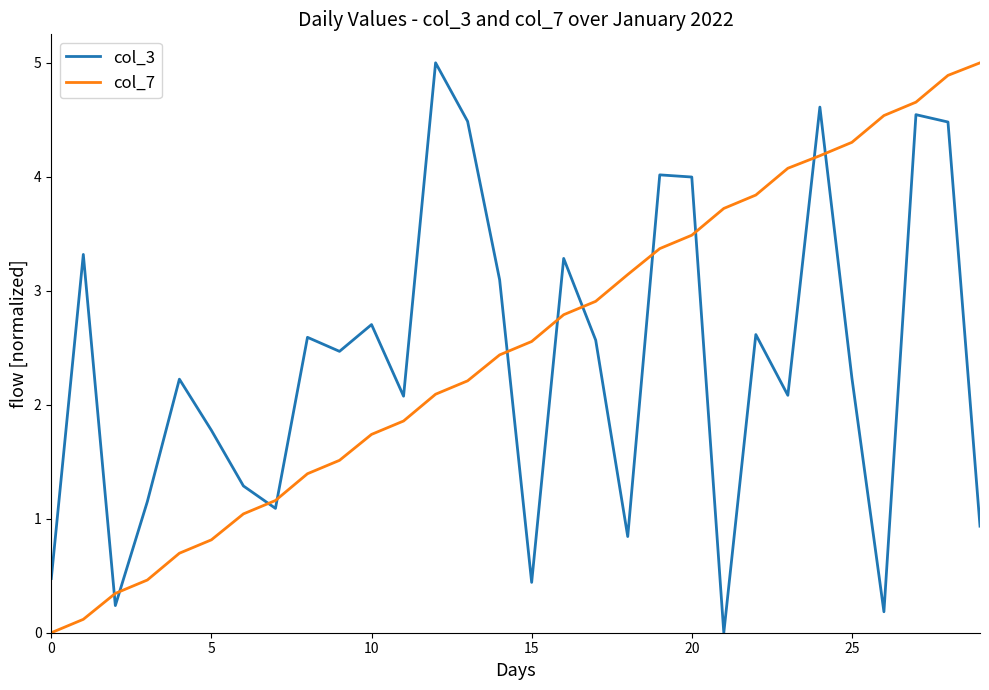

What is the greatest value displayed?

5.0